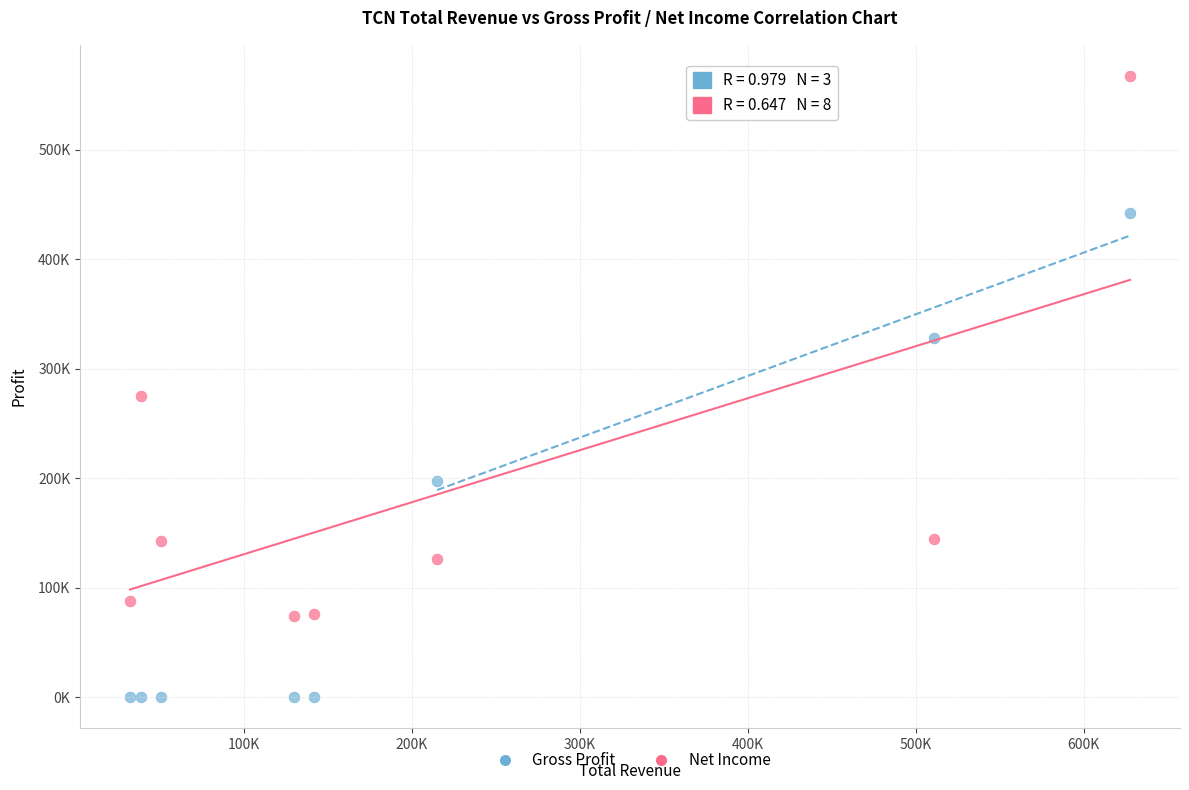

What are all the series names shown in the legend?

Gross Profit, Net Income